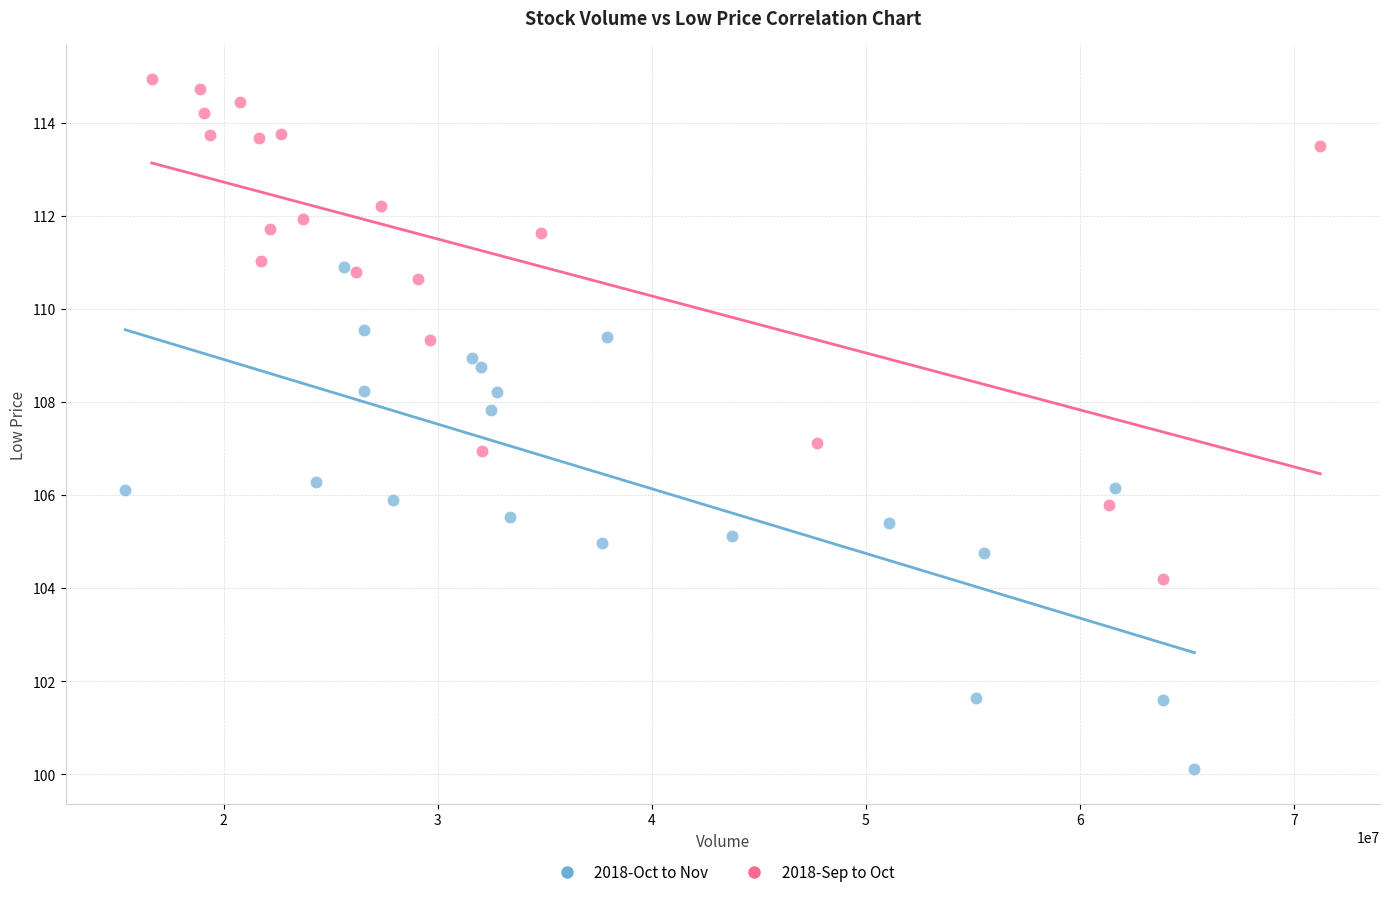

Which series reaches the minimum Y coordinate?

2018-Oct to Nov